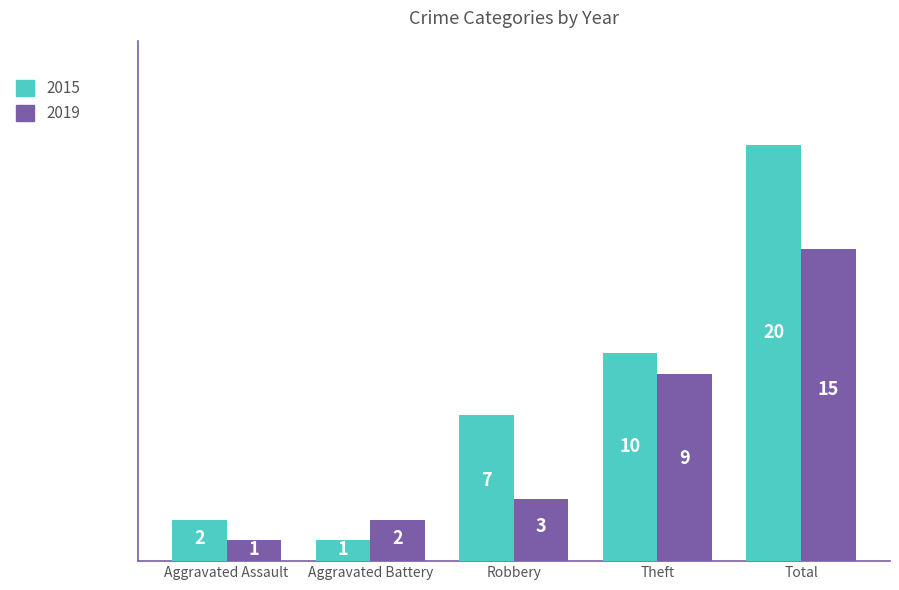

What is the label of the 4th bar from the left?

Theft